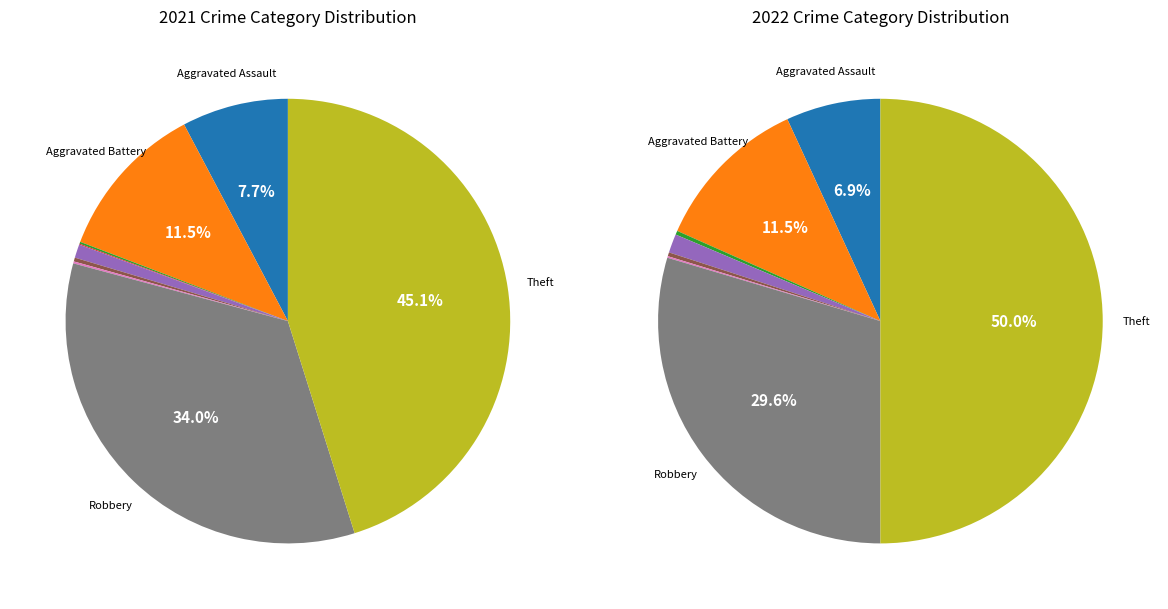

To the nearest percent, what is the average slice percentage?

11%